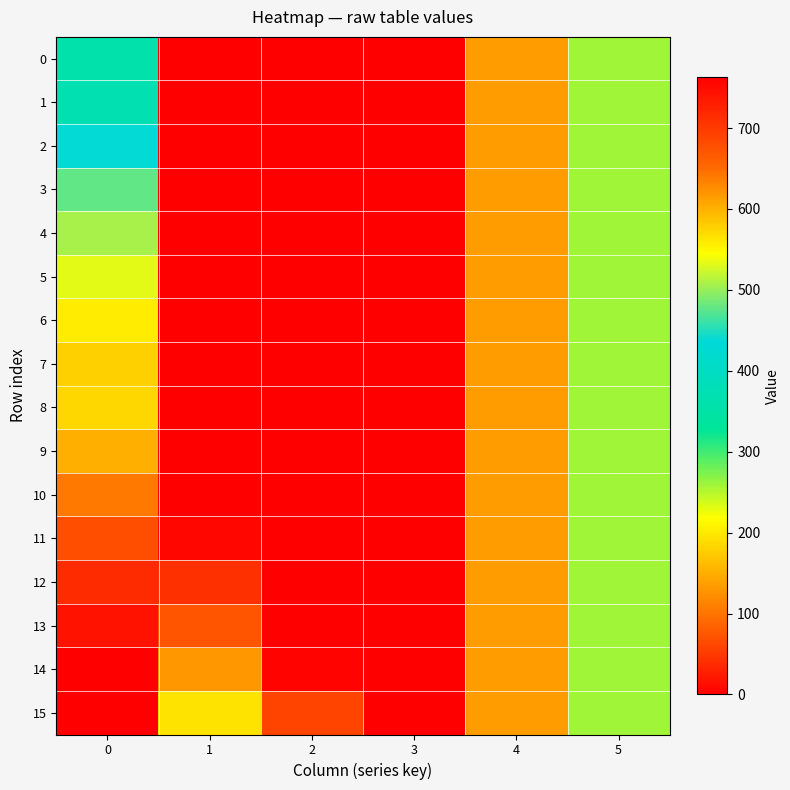

Which label corresponds to the smallest value in the chart?

1